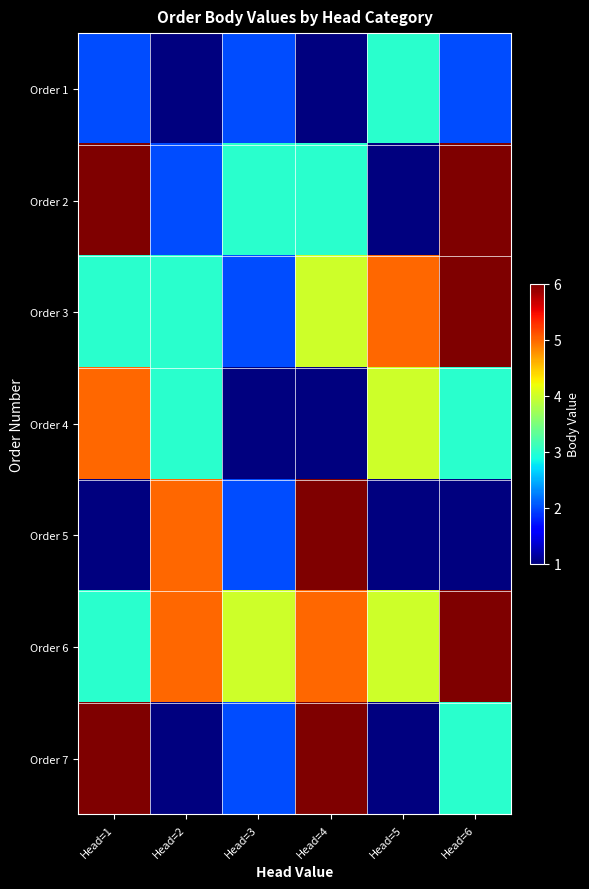

At which category is the sum across all series the highest?

Head=6